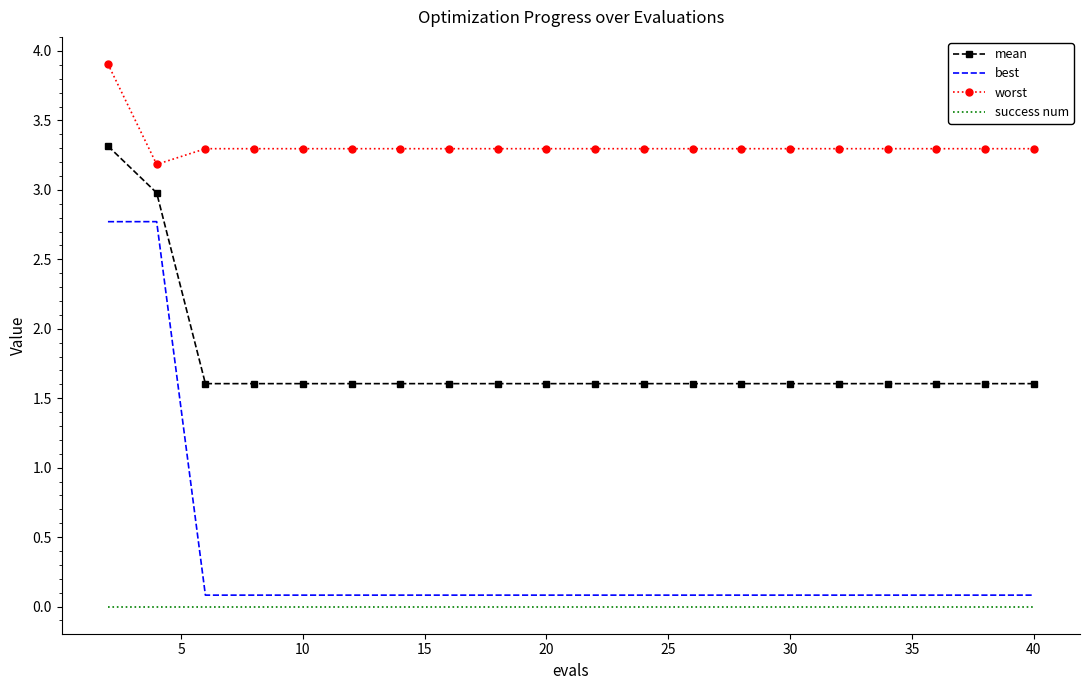

What is the sum of all best values?

7.0